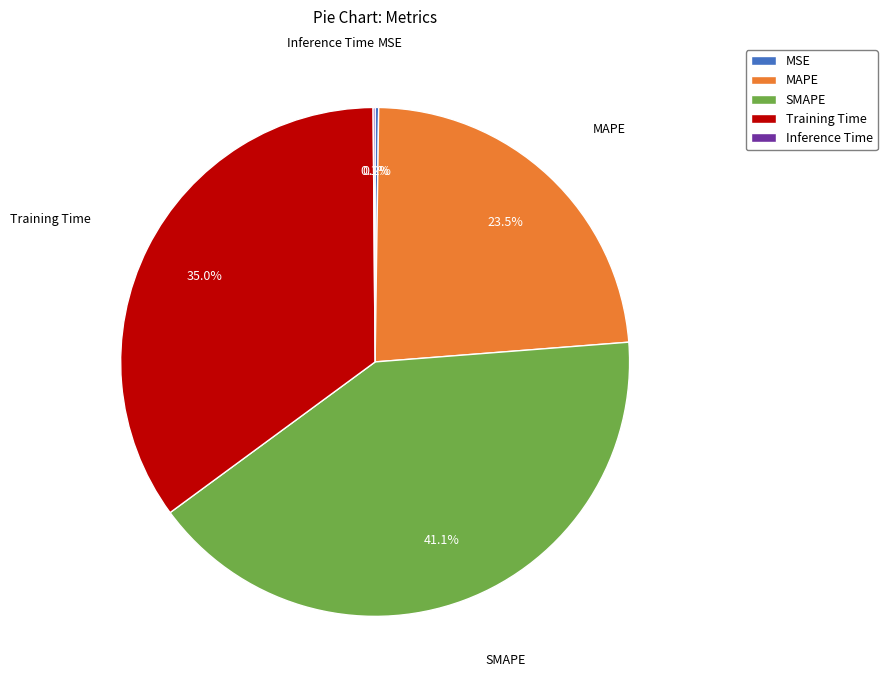

Which slice is the largest?

SMAPE